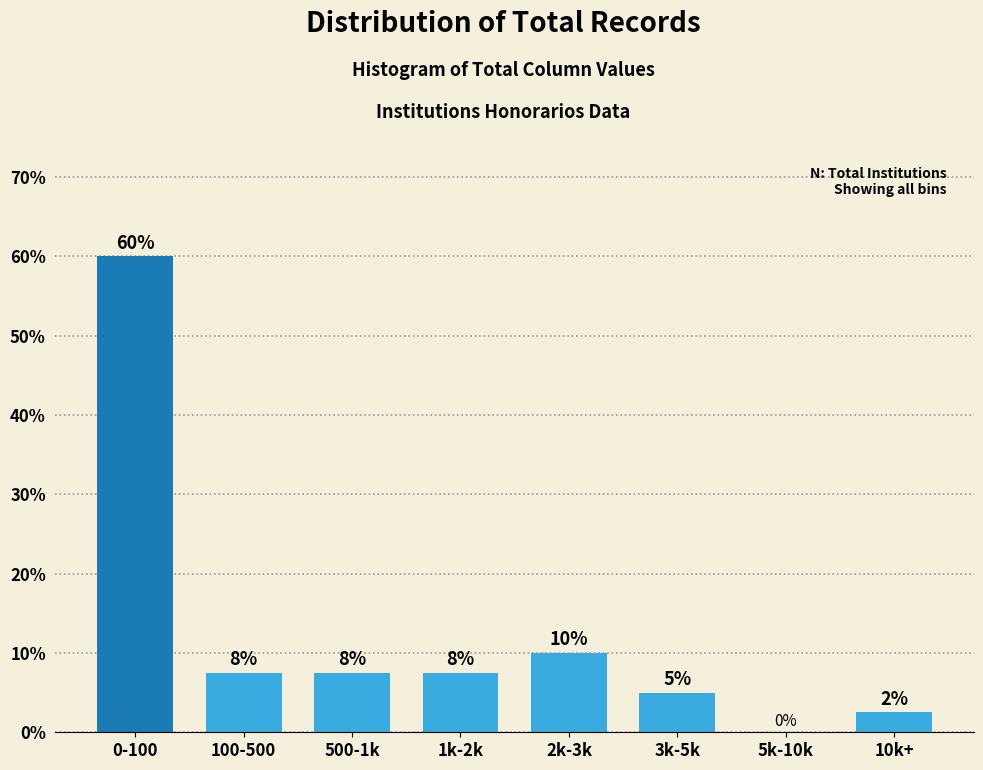

Where is the data nearest to the value 30?

2k-3k